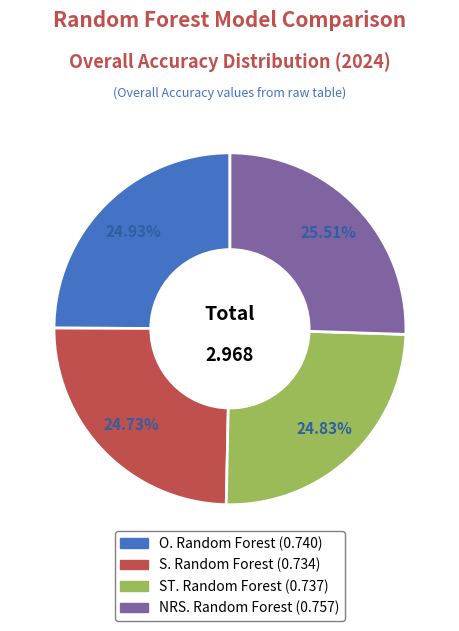

To the nearest percent, what is the combined percentage of ST. Random Forest and O. Random Forest?

50%